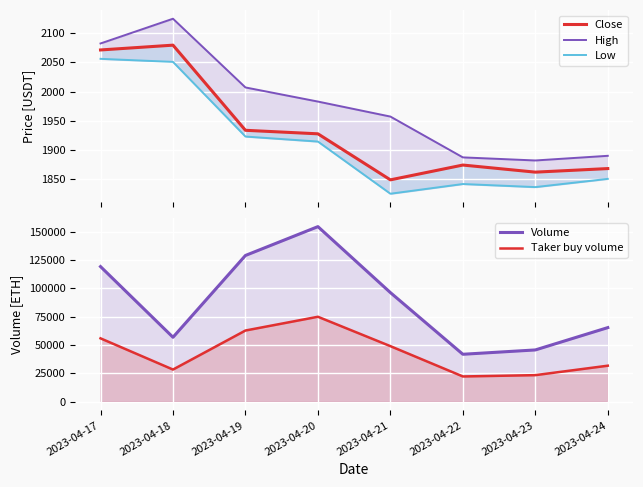

What is the spread (max minus min) of values at 2023-04-19?

126963.2